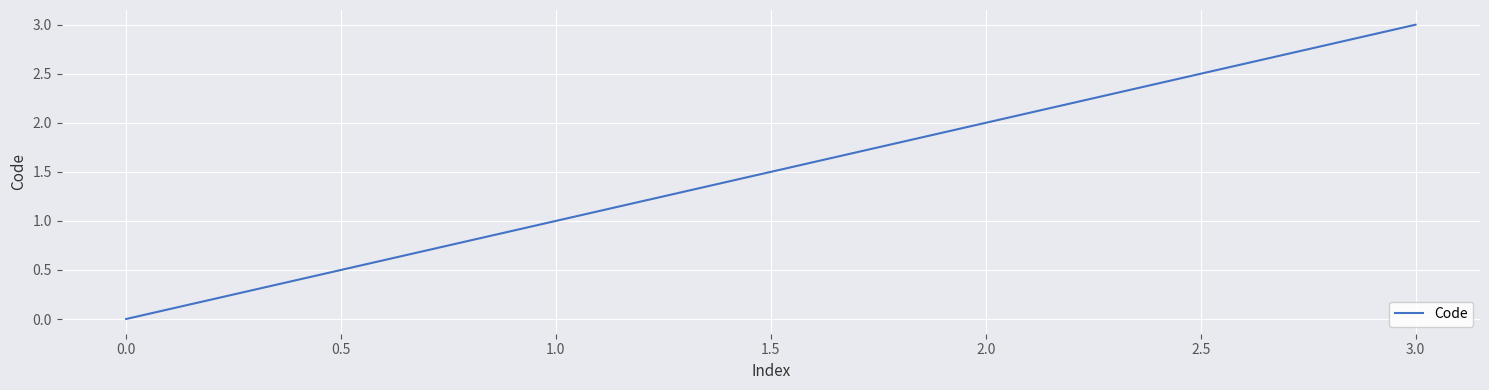

True or false: the data has more than 0 interior local peaks.

False